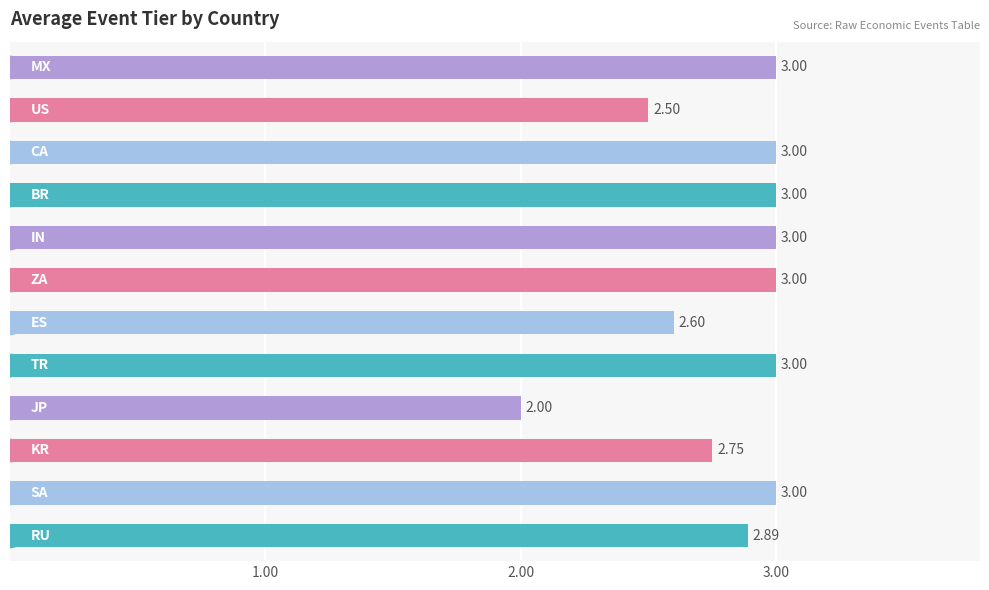

What is the sum of all values?

33.7